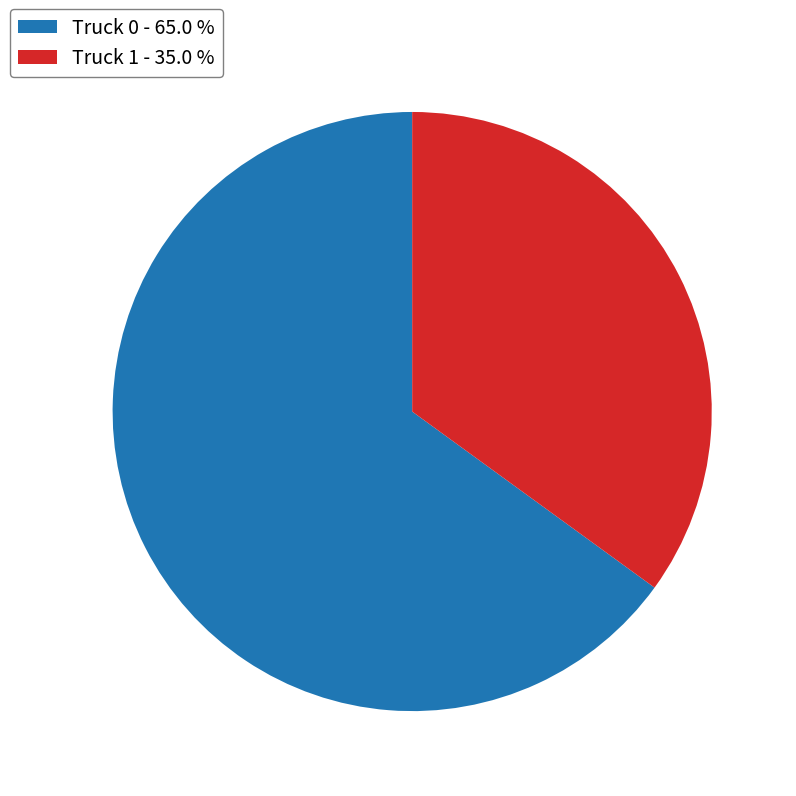

Is the sum of Truck 0 and Truck 1 greater than half?

Yes